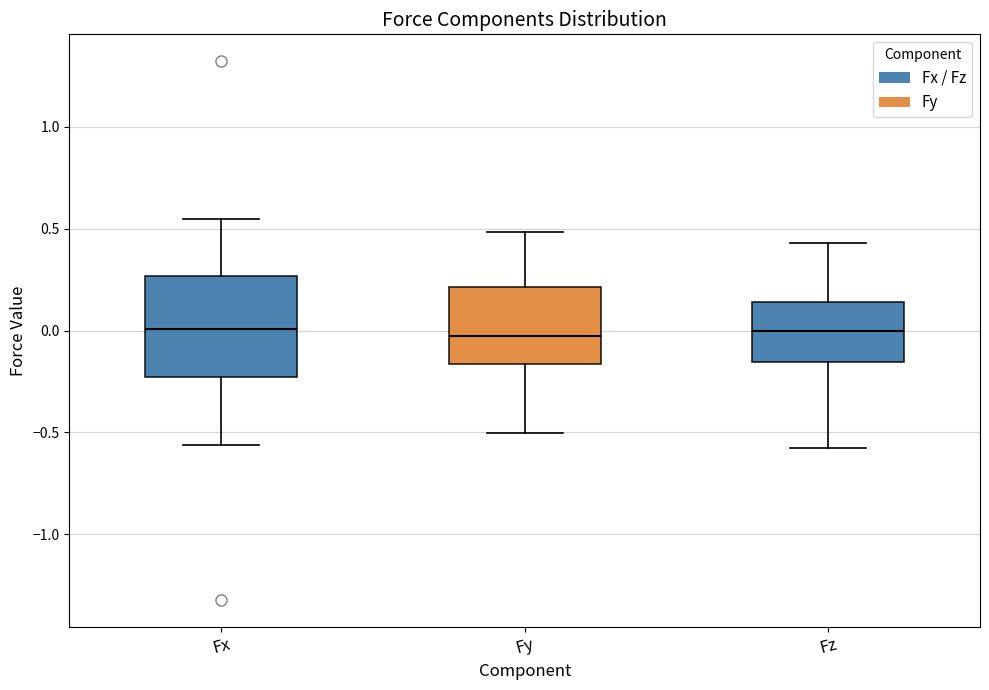

Reading left to right, transcribe this box plot: for each box, give where its median line is, the range the box spans, and where its two whiskers end, as read against the y-axis. The values are not printed on the chart, so give them approximately, as read against the axis.

Fx: median 0.00, box -0.25 to 0.25, whiskers -0.55 to 0.55
Fy: median -0.05, box -0.15 to 0.20, whiskers -0.50 to 0.50
Fz: median 0.00, box -0.15 to 0.15, whiskers -0.60 to 0.45